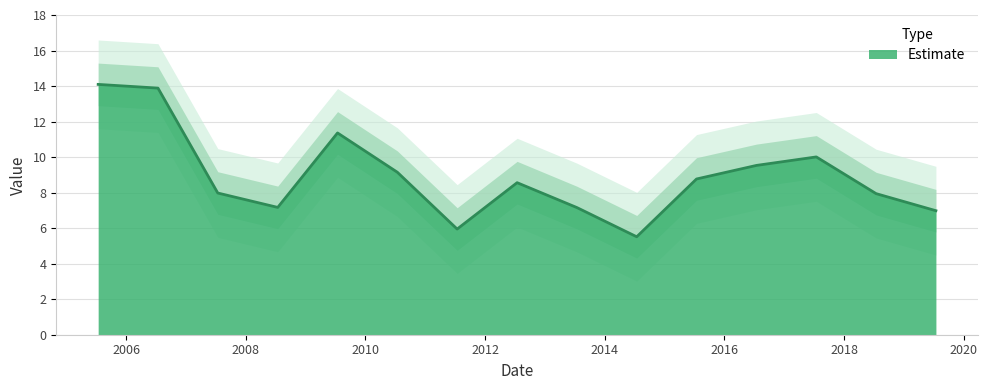

Reading left to right, what are all the values shown in this chart?

2005-07-15=14.1	2006-07-15=13.9	2007-07-15=8.0	2008-07-15=7.2	2009-07-15=11.4	2010-07-15=9.1	2011-07-15=5.9	2012-07-15=8.6	2013-07-15=7.2	2014-07-15=5.5	2015-07-15=8.8	2016-07-15=9.5	2017-07-15=10.0	2018-07-15=7.9	2019-07-15=7.0